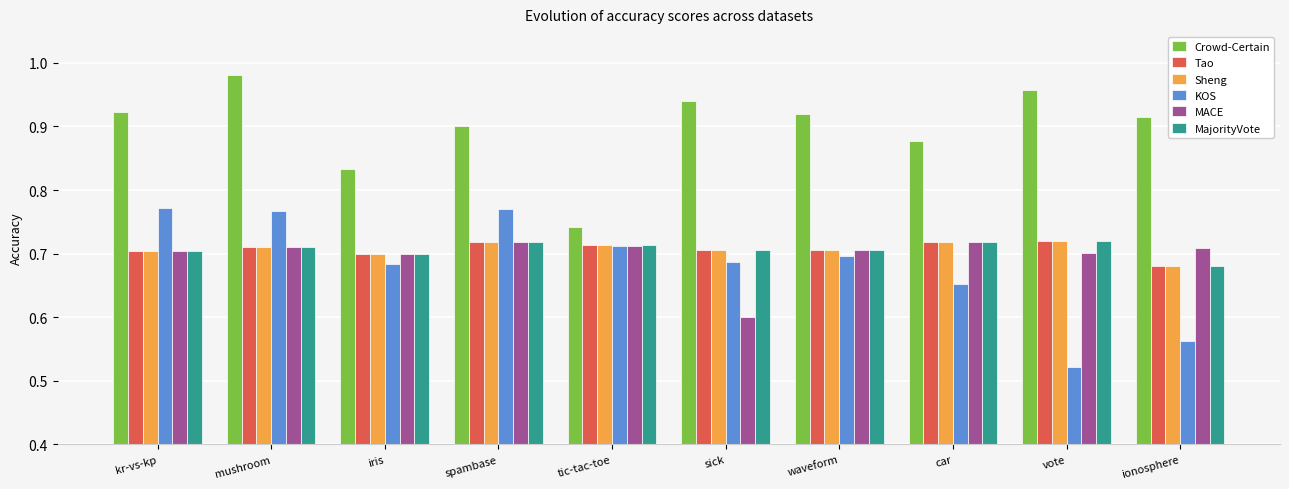

What is the total value across all series at ionosphere?

4.2